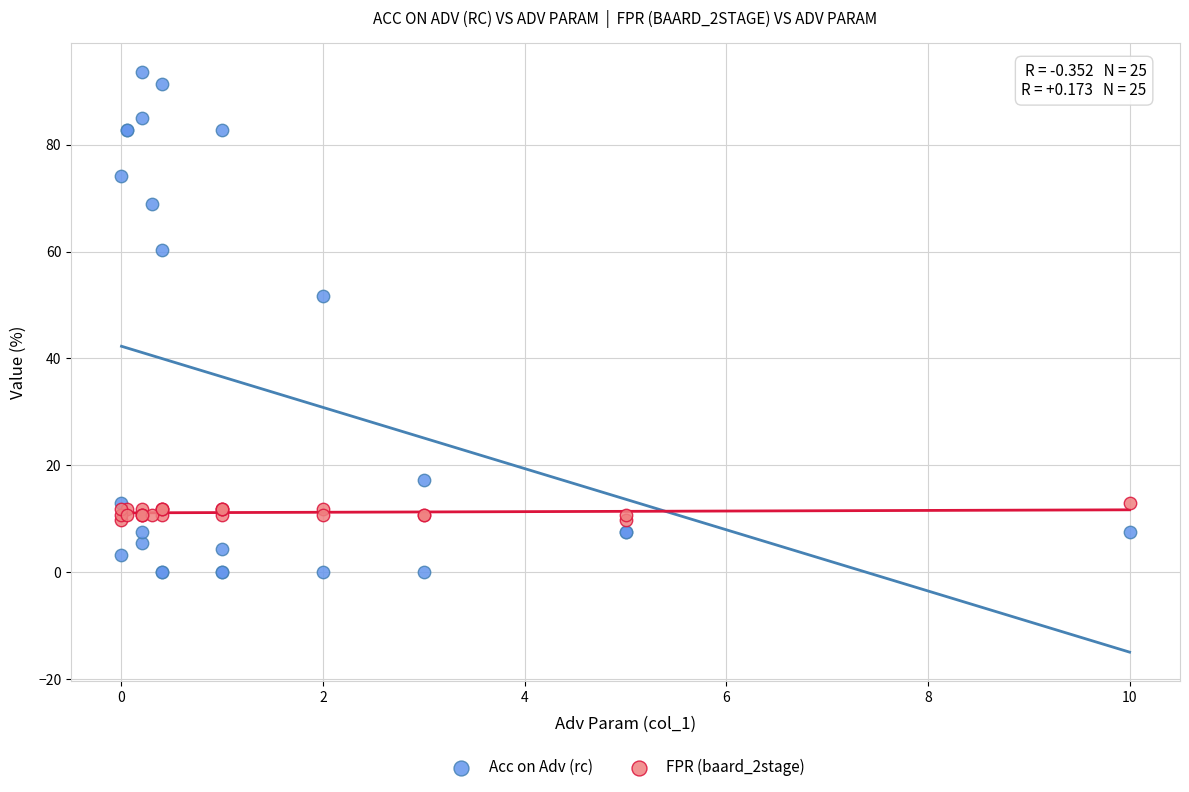

Across all series, what Y value is closest to 46?

51.6